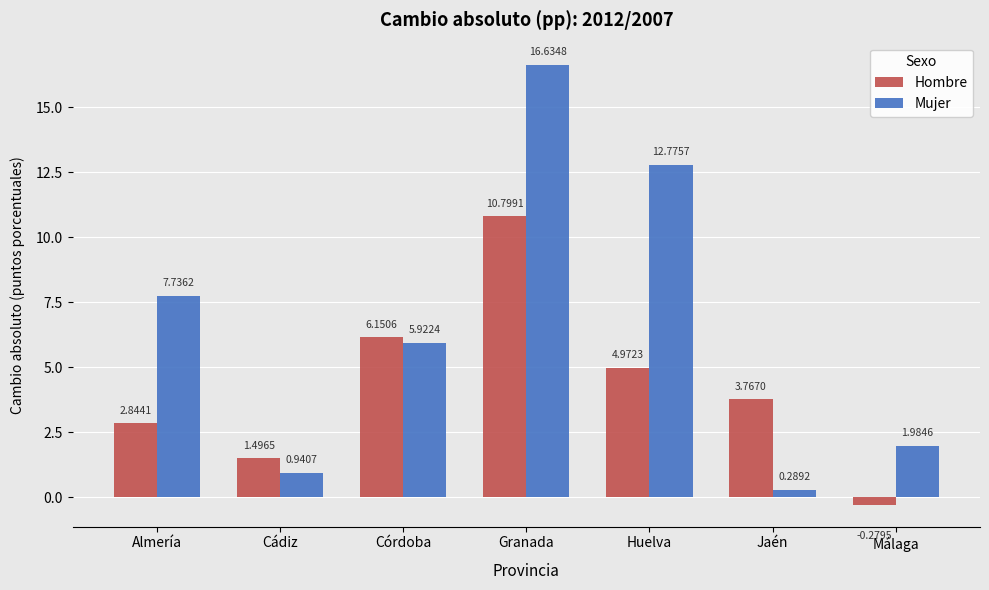

Which series has the largest total across all categories?

Mujer